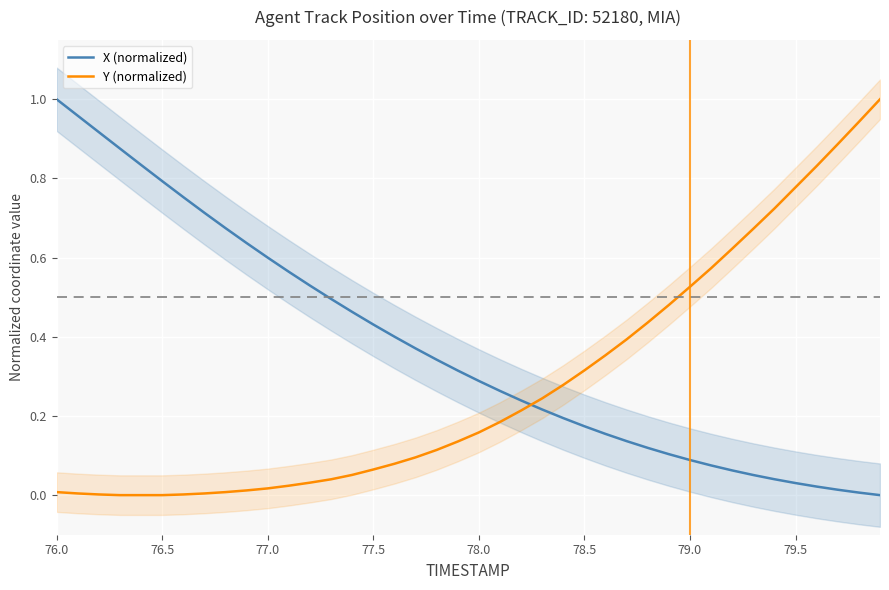

Which series ends up on top after the final intersection of Y (normalized) and X (normalized)?

Y (normalized)